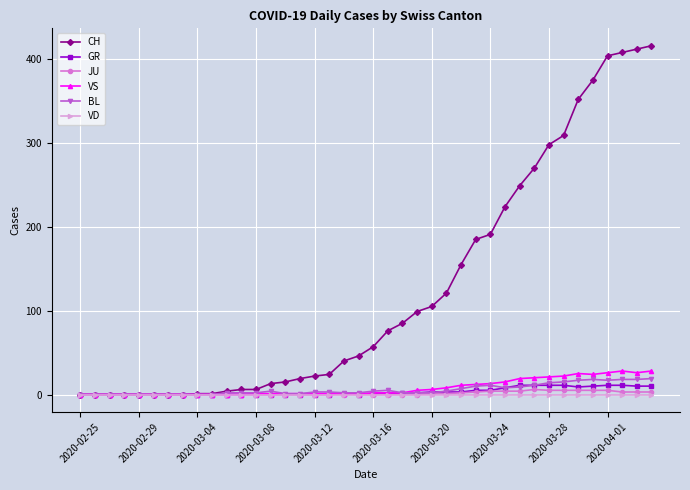

What is the greatest value displayed?

416